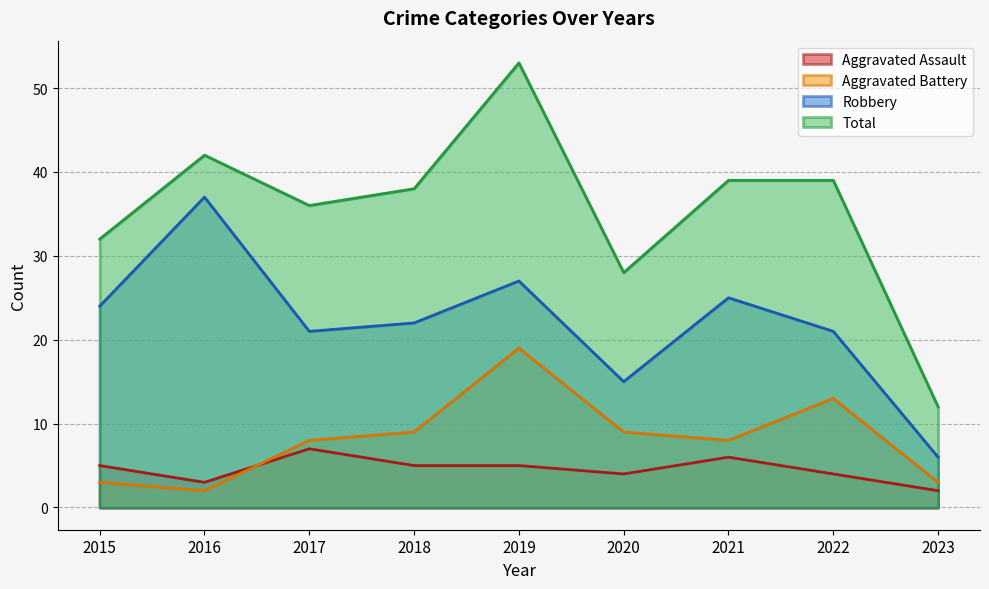

How many data points in Aggravated Assault are less than 5?

4